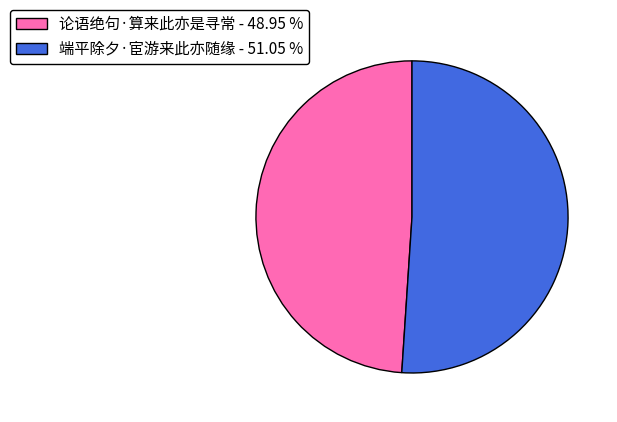

Do 端平除夕·宦游来此亦随缘 and 论语绝句·算来此亦是寻常 together represent more than half of the pie?

Yes